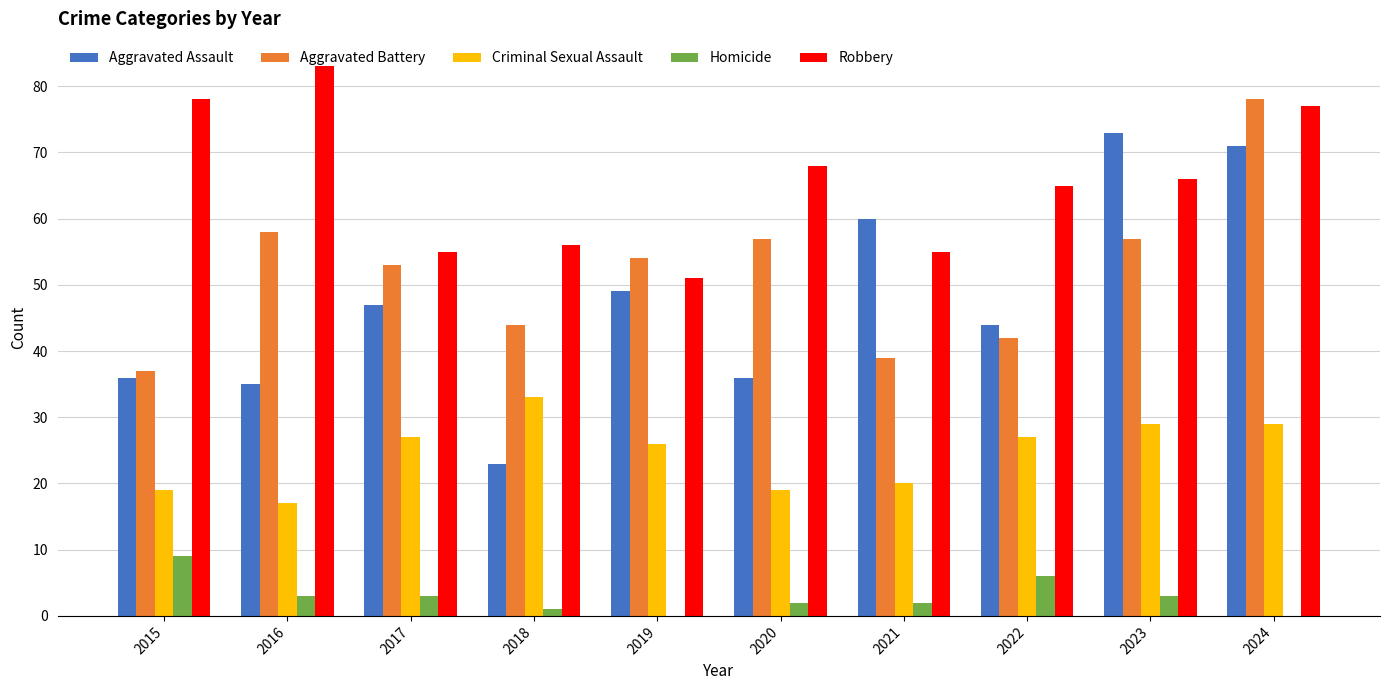

Are the bars horizontal?

No